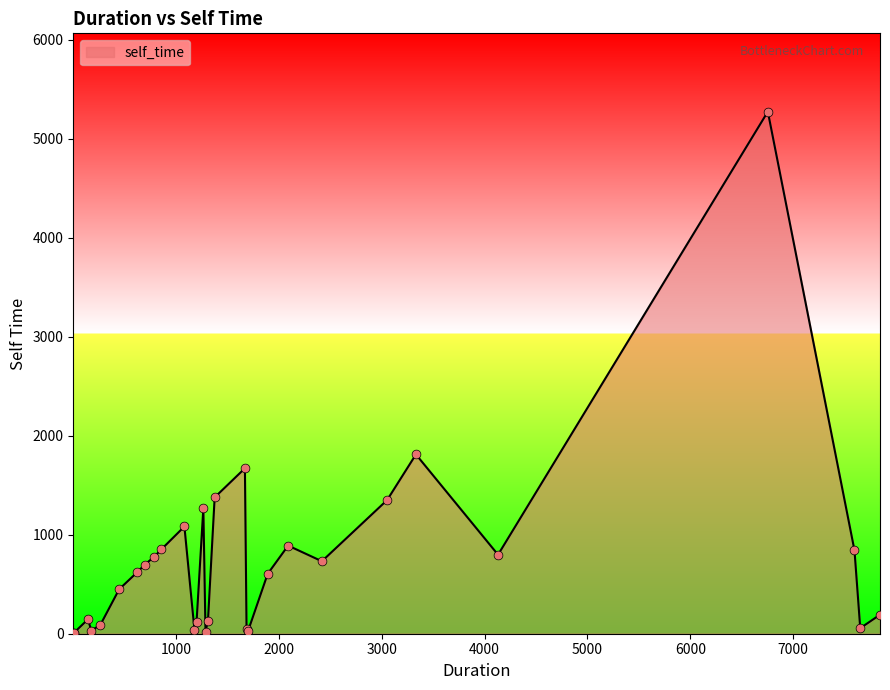

What is the difference between the maximum and minimum values?

5270